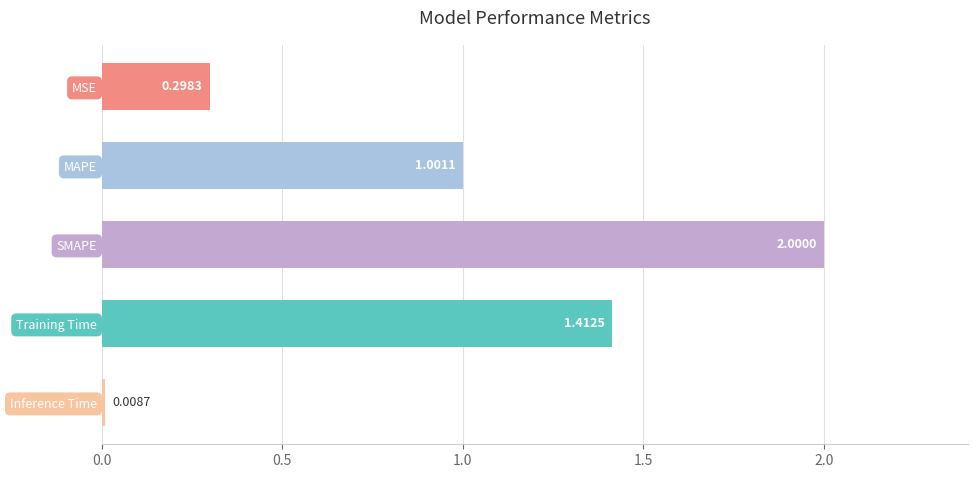

Count the number of categories in the chart.

5